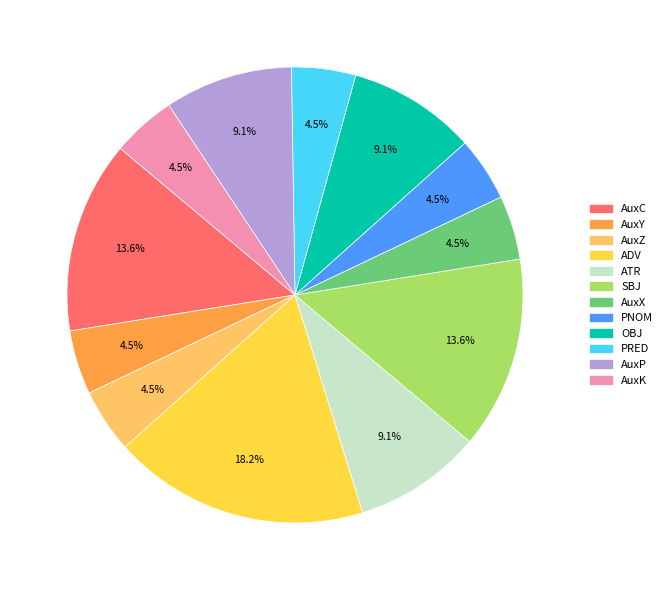

What is the total percentage of AuxX and ATR?

13.6%